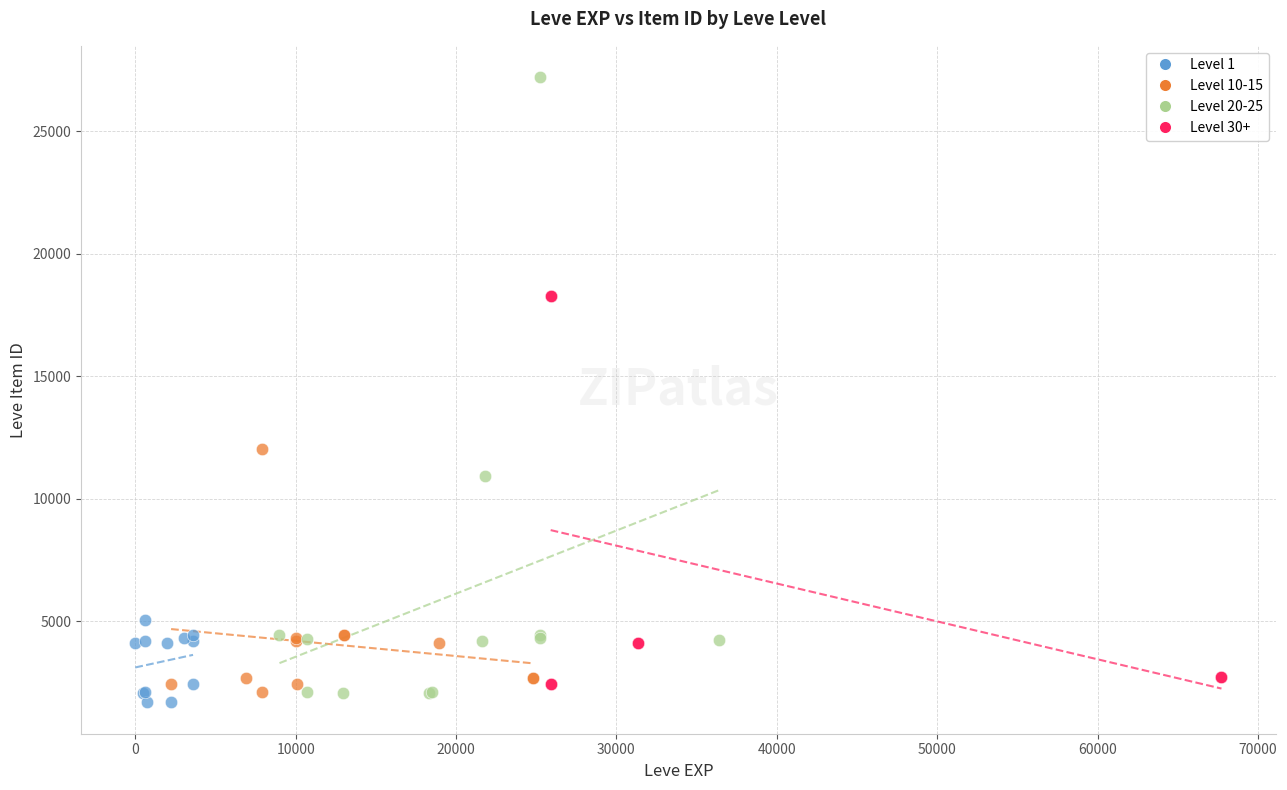

Which series has the widest spread of Y values?

Level 20-25